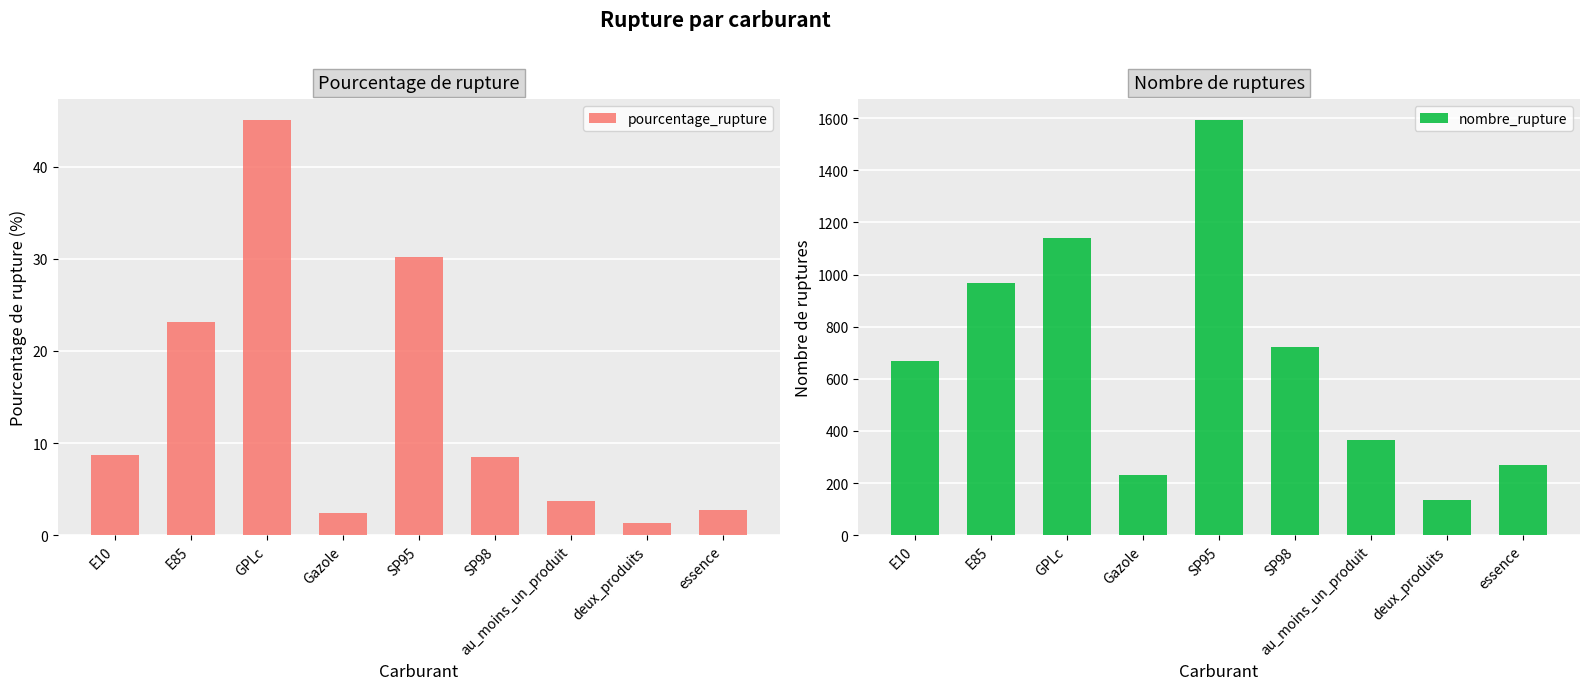

What value does the nombre_rupture series have at Gazole?

233